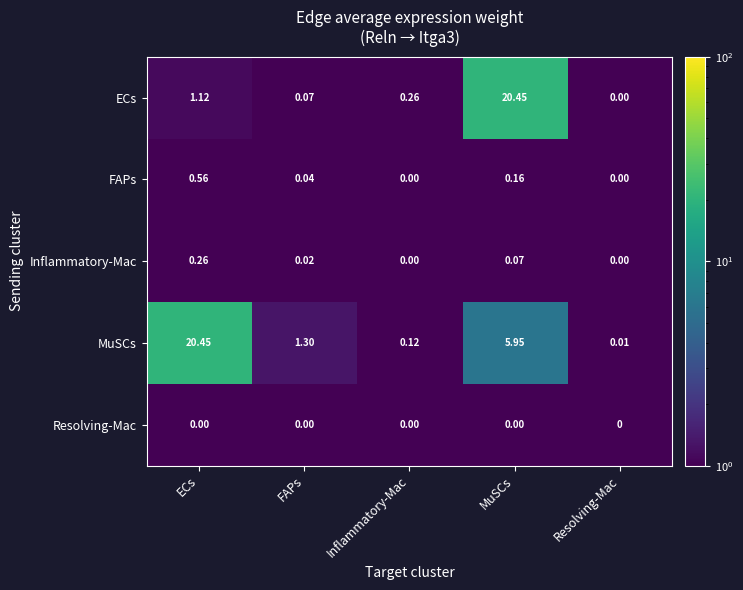

Between ECs and Resolving-Mac, which series saw the biggest shift?

MuSCs